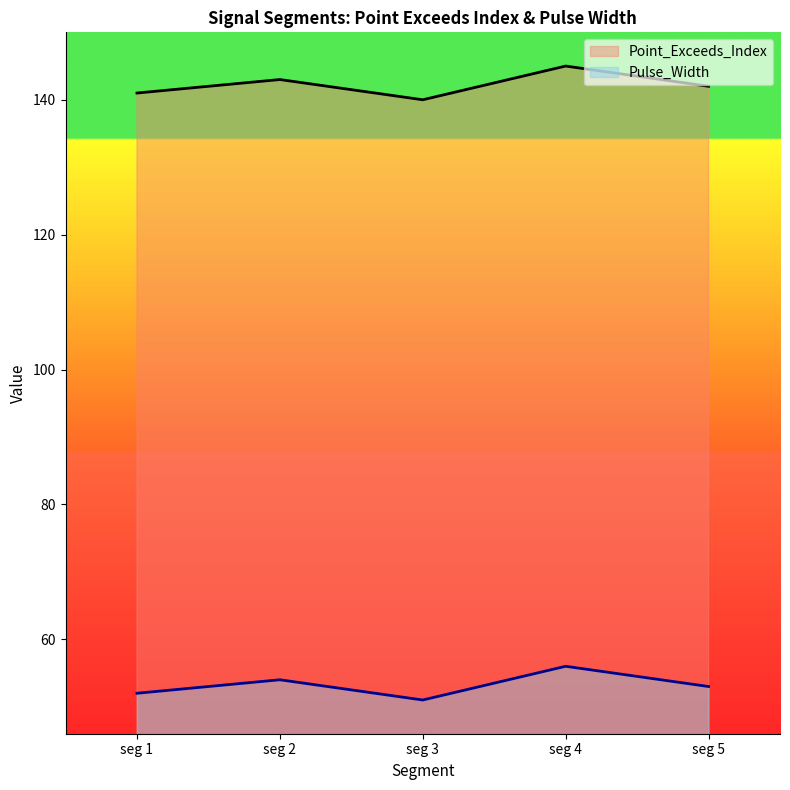

Which series has the largest total across all categories?

Point_Exceeds_Index